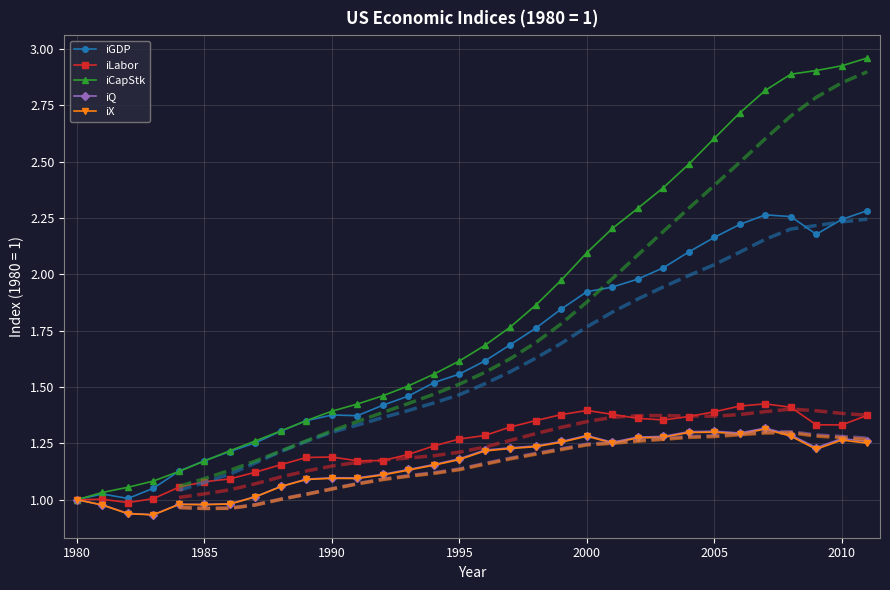

True or false: iX has a value of 1.0 at 1985.

True